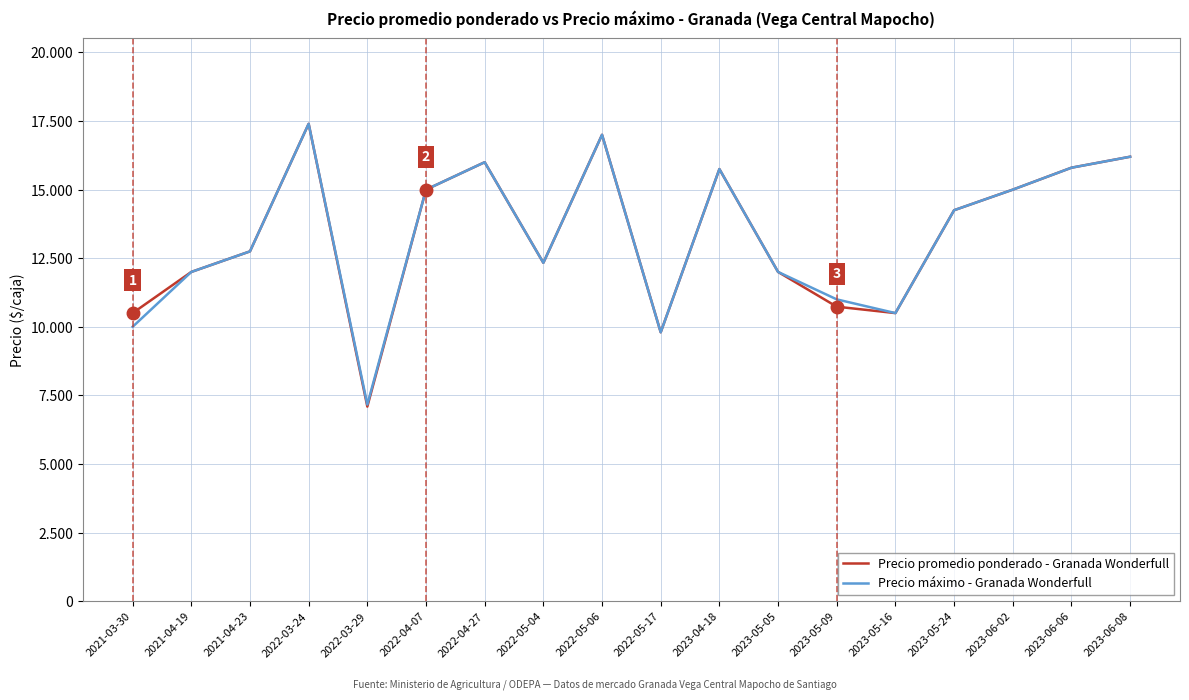

True or false: Precio máximo - Granada Wonderfull has more than 0 interior local peaks.

True